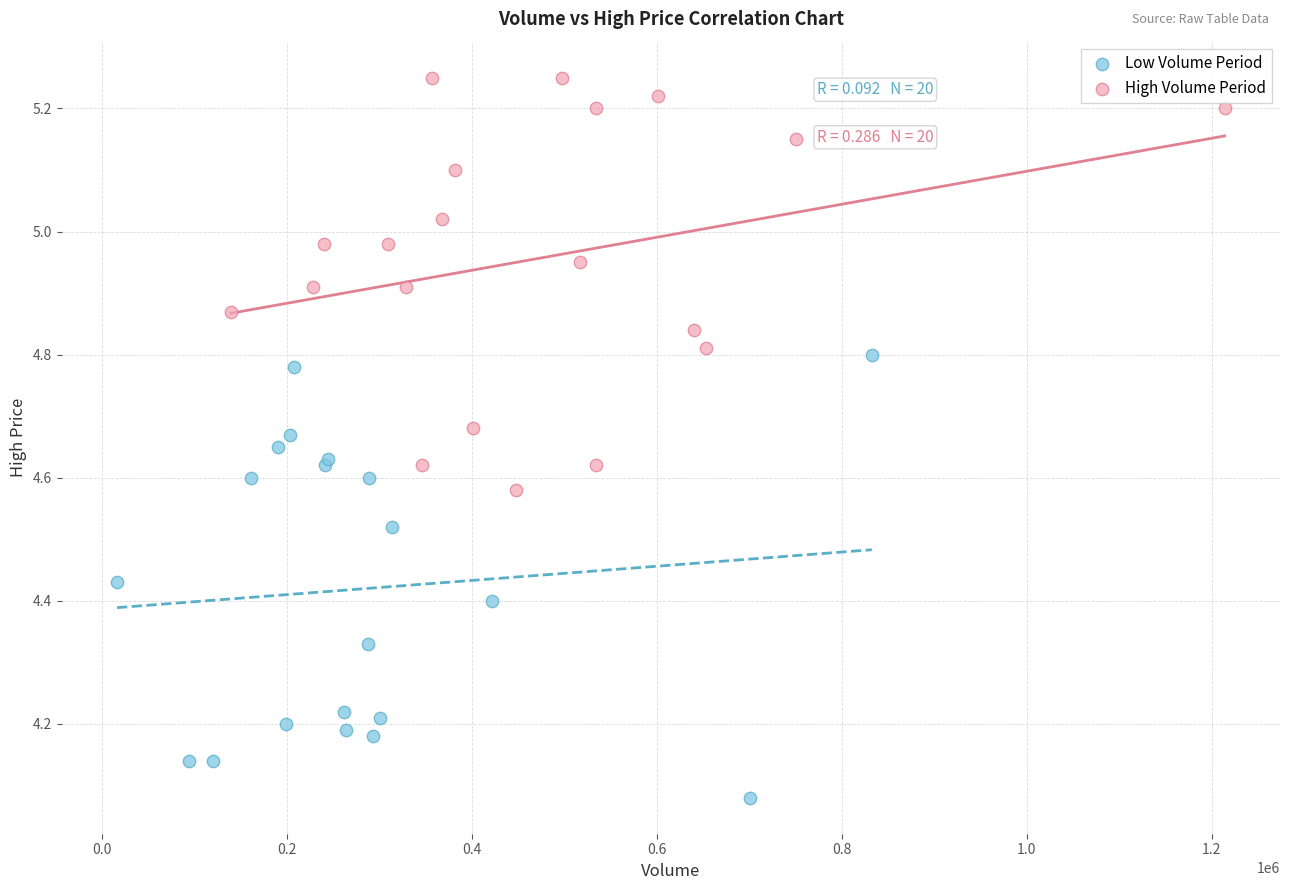

Which series contains the highest Y value?

High Volume Period